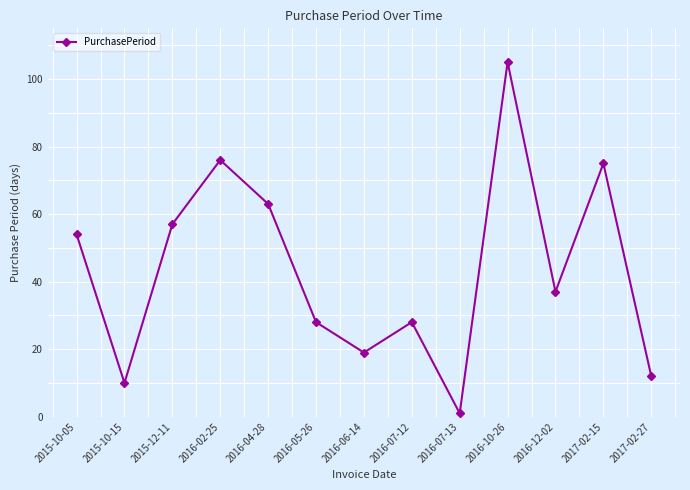

What is the change in value from 2015-10-05 to 2016-05-26?

-26